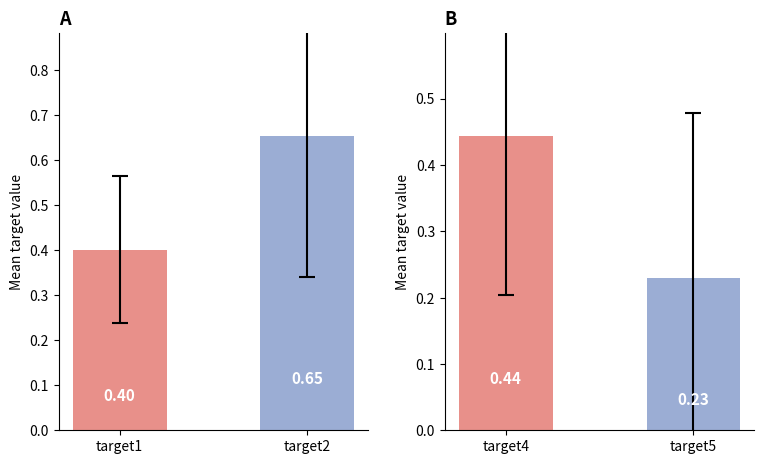

What is the difference between the maximum and second lowest values in the target2 series?

0.7